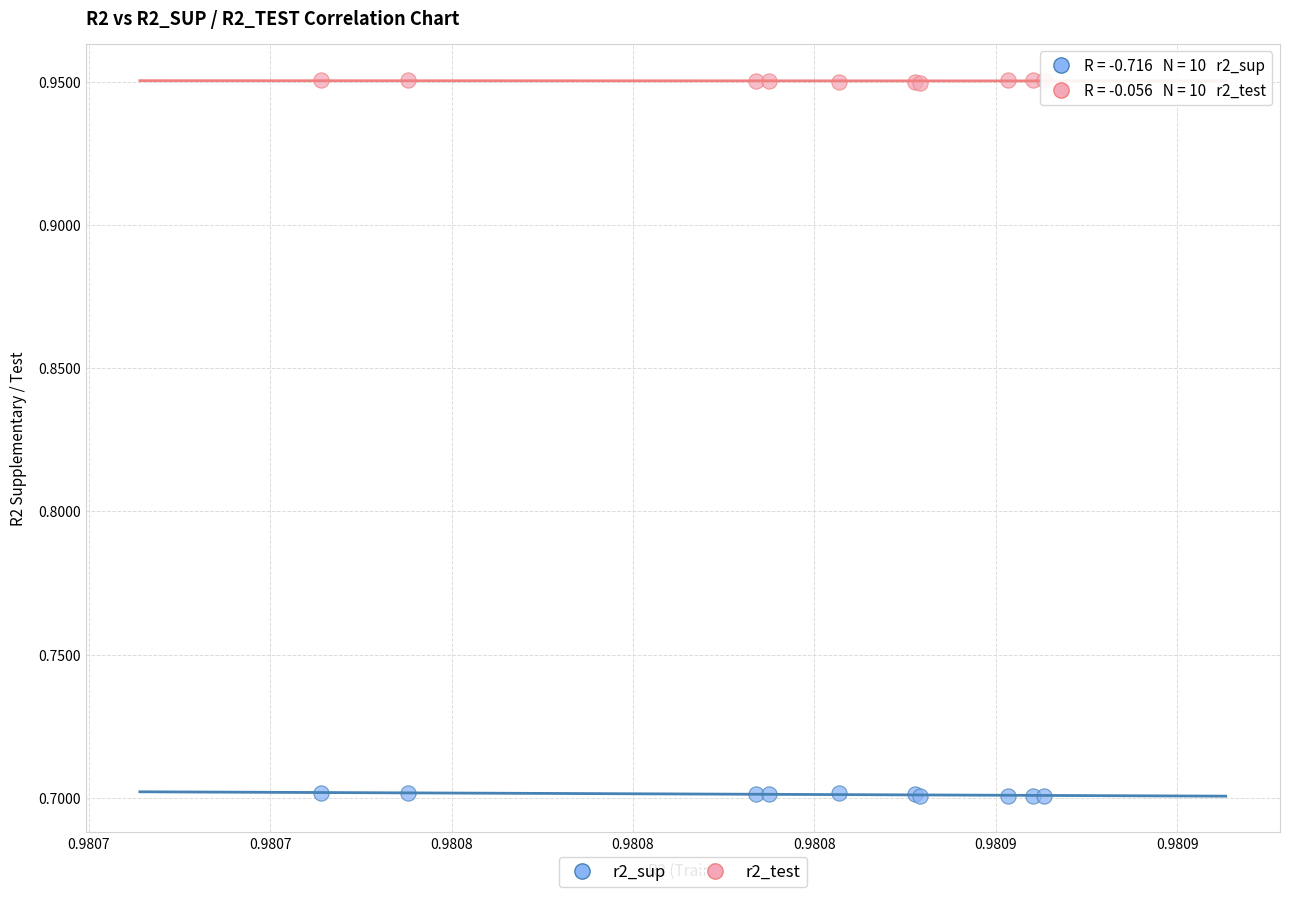

What are all the series names shown in the legend?

r2_sup, r2_test